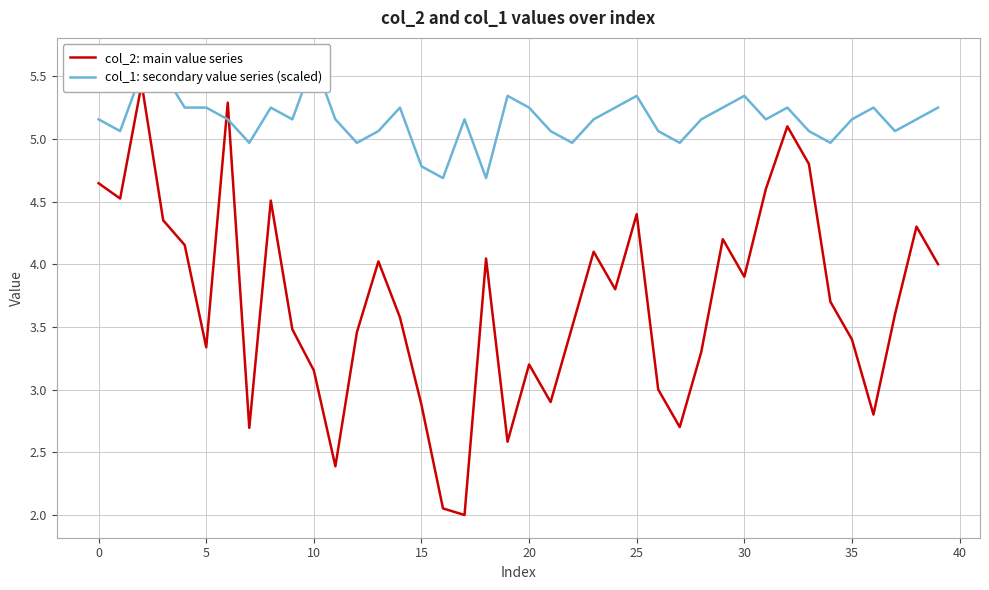

List the series in order of their peak value, lowest first.

col_2: main value series, col_1: secondary value series (scaled)